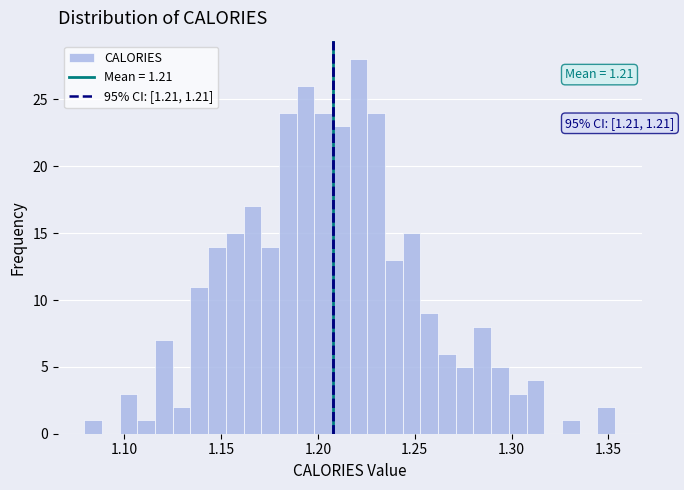

Read against the x-axis, roughly where is the centre of the tallest bar?

1.220